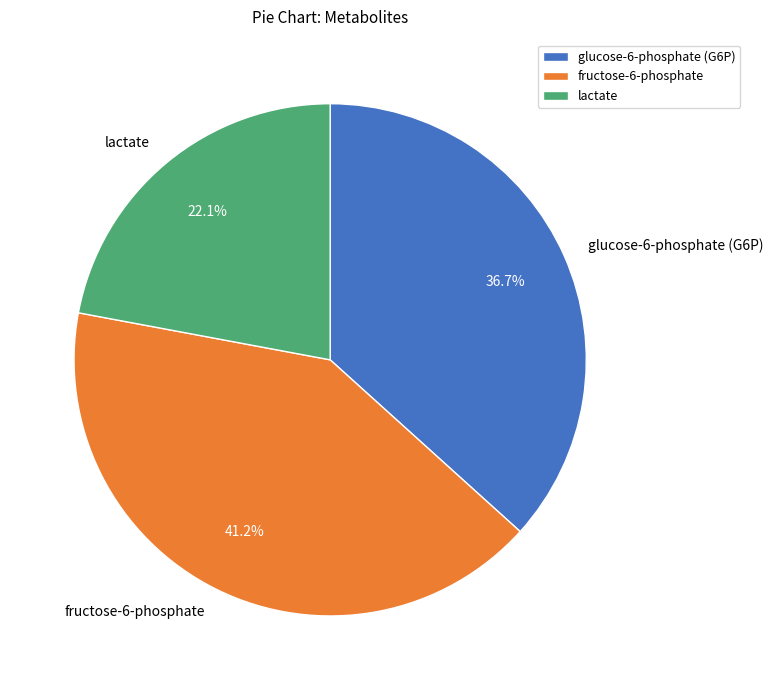

True or false: glucose-6-phosphate (G6P) accounts for 22% of the total.

False